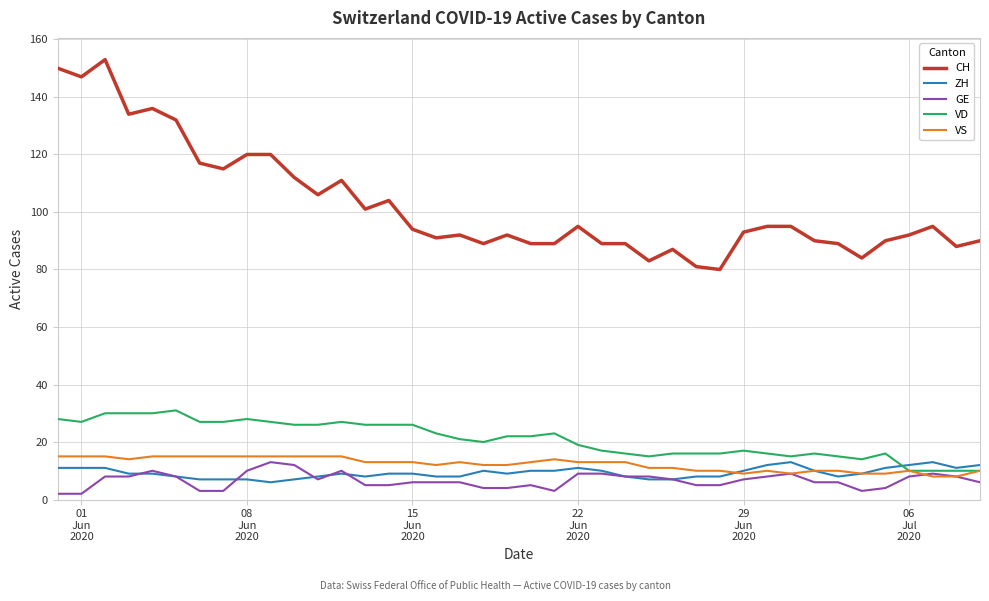

How many values in the CH series are below 94?

20